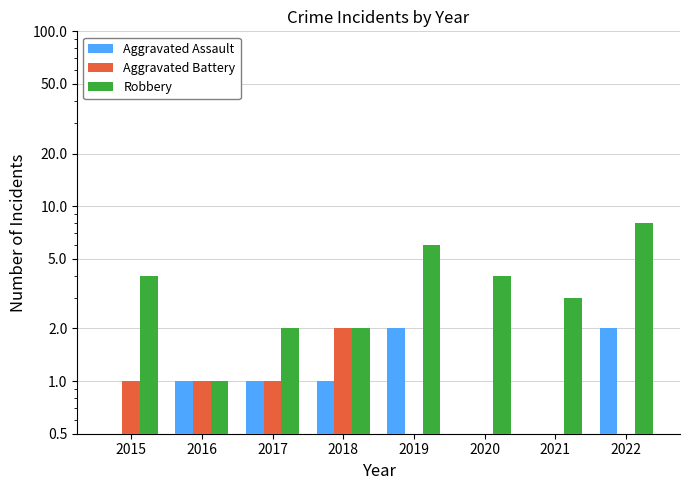

True or false: Aggravated Assault has a value of 2 at 2019.

True